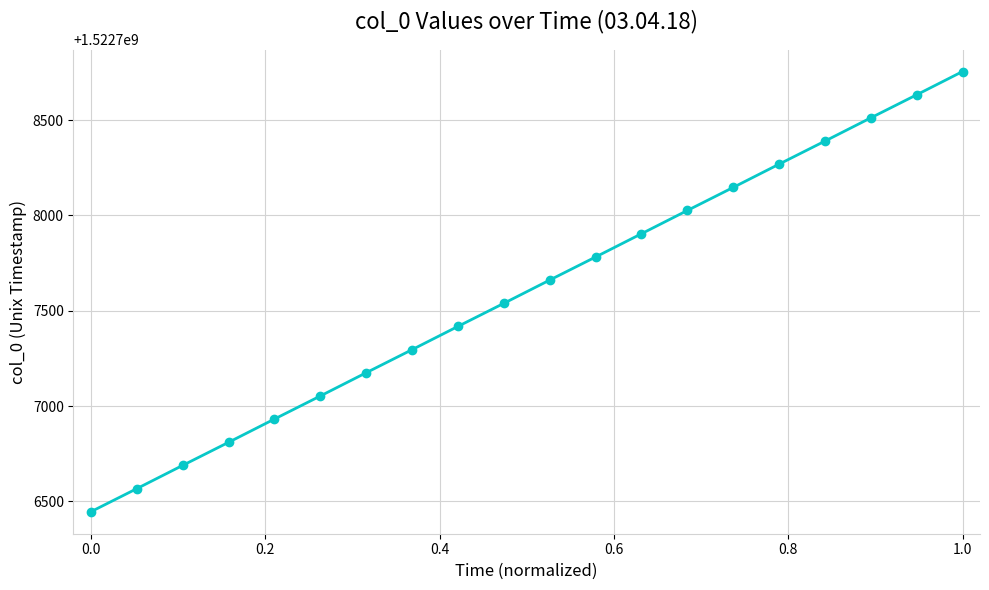

What is the difference between the second highest and second lowest values?

2066